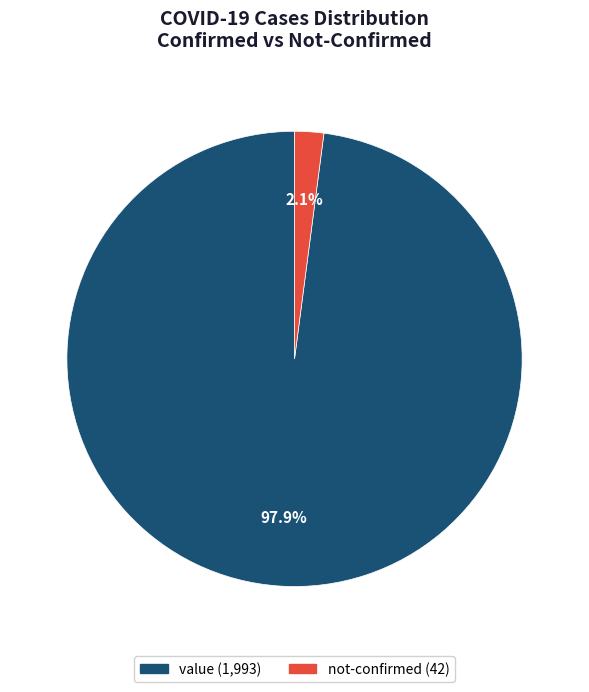

What portion of the pie excludes not-confirmed?

97.9%